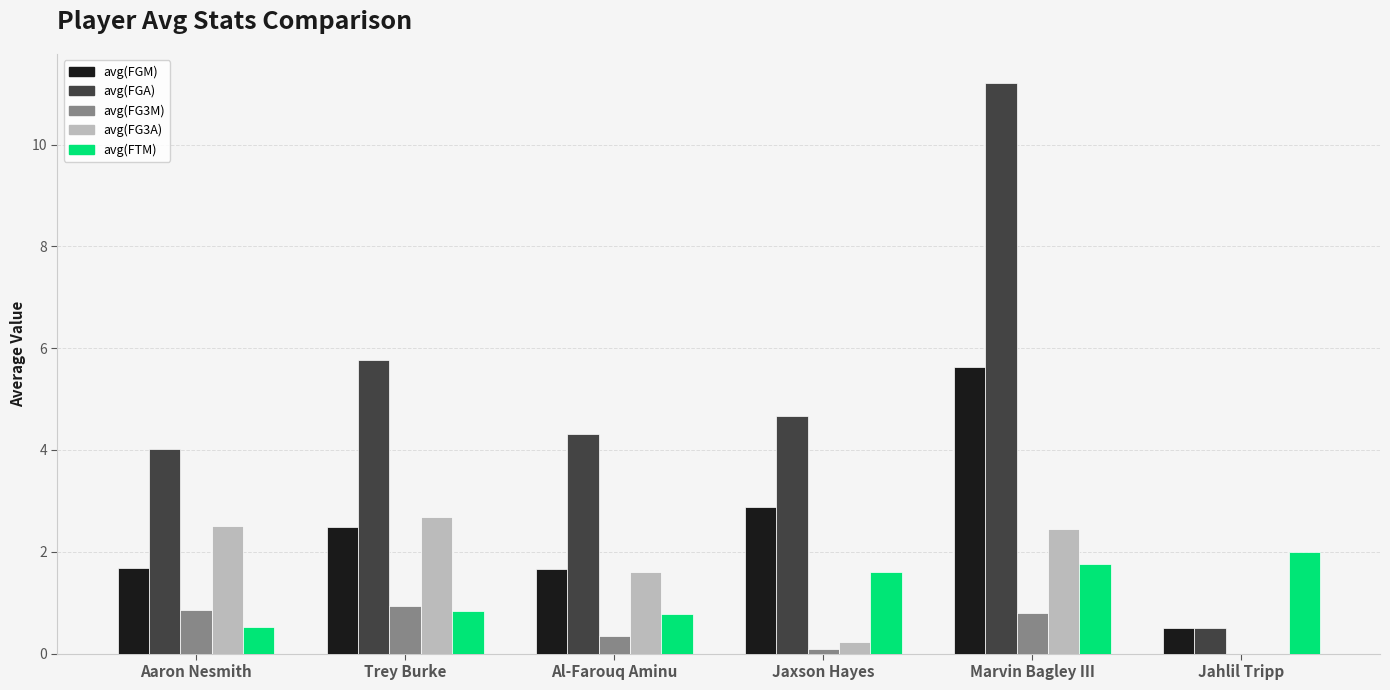

What is the difference between the avg(FG3M) values at Aaron Nesmith and Jaxson Hayes?

0.8